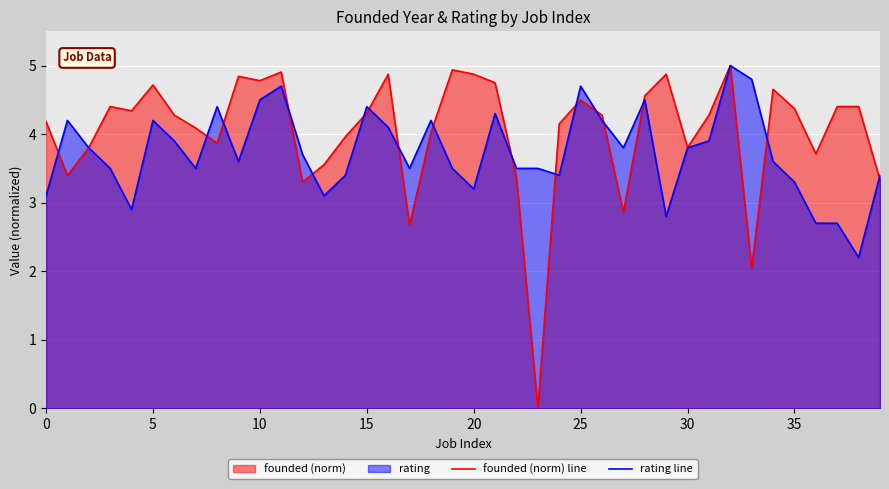

Rank the series by their maximum value, from lowest to highest.

founded (norm) line, rating line